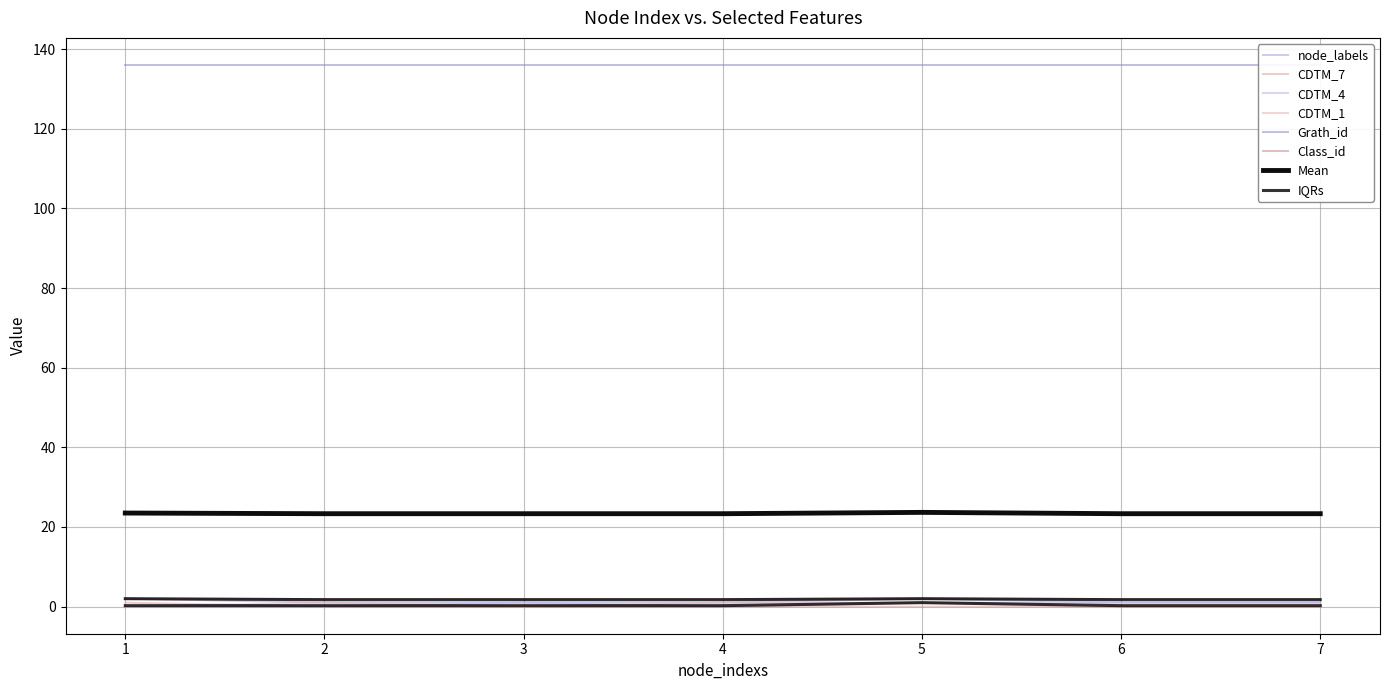

What is the difference between the maximum and minimum values in the node_labels series?

1